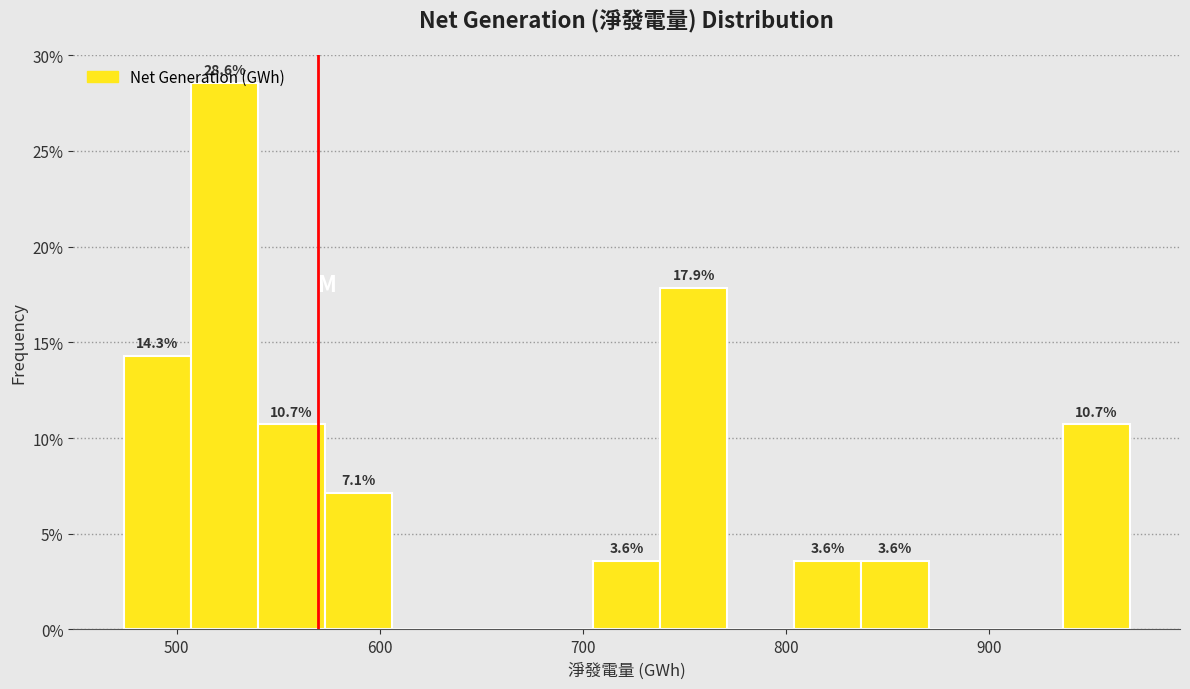

Around what value on the x-axis is the tallest bar? Give the approximate position of its centre, as read against the axis.

520